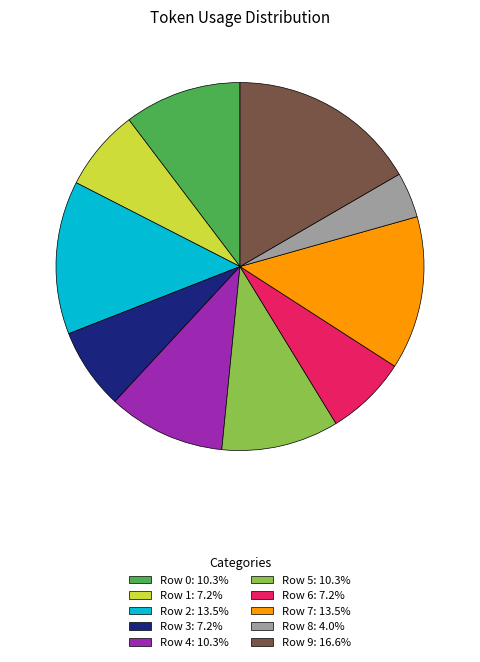

Do Row 2: 13.5% and Row 8: 4.0% together represent more than half of the pie?

No